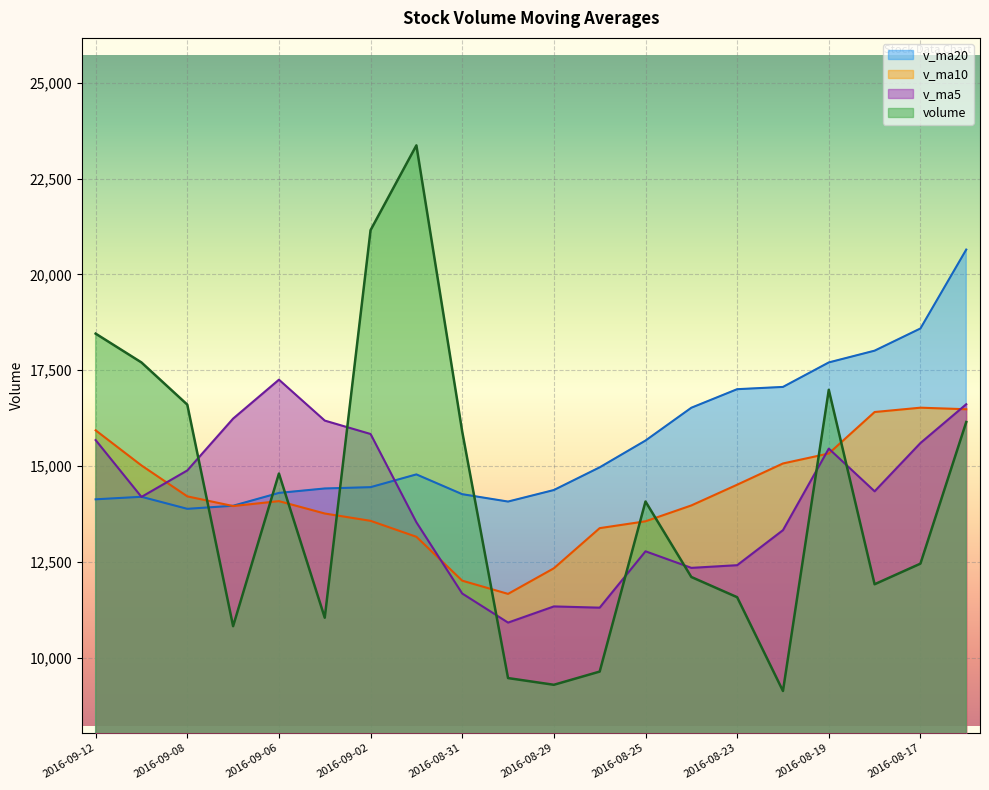

What is the difference between the second highest and second lowest values in the v_ma20 series?

4624.8